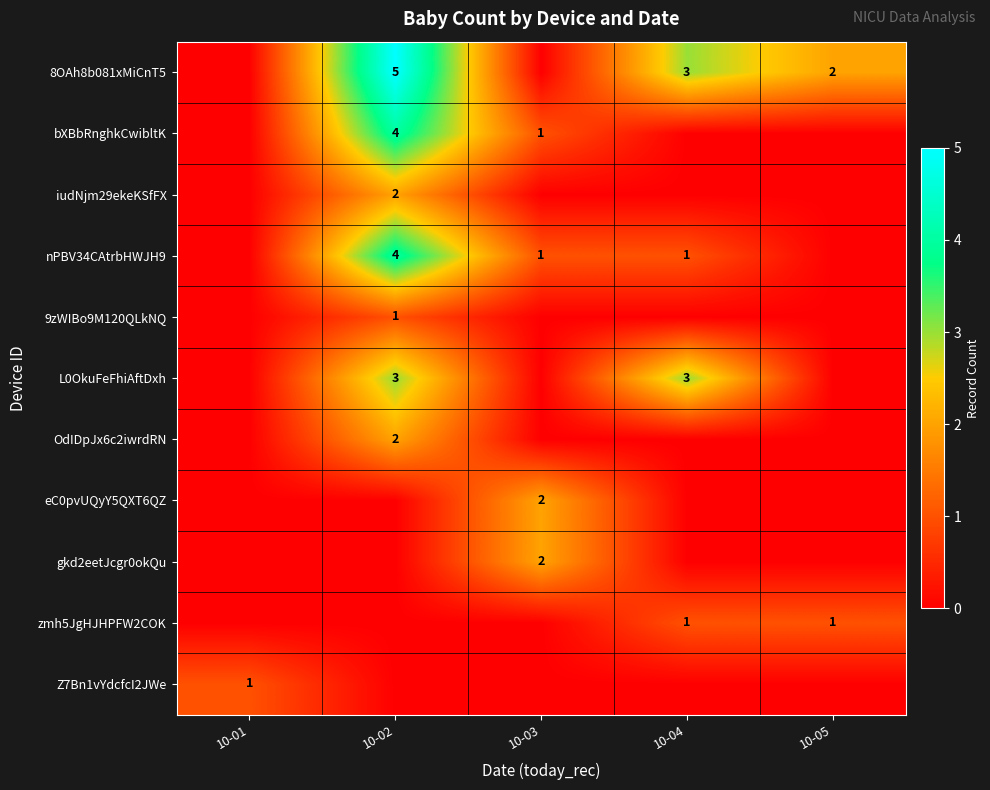

True or false: L0OkuFeFhiAftDxh has a value of 3 at 10-04.

True